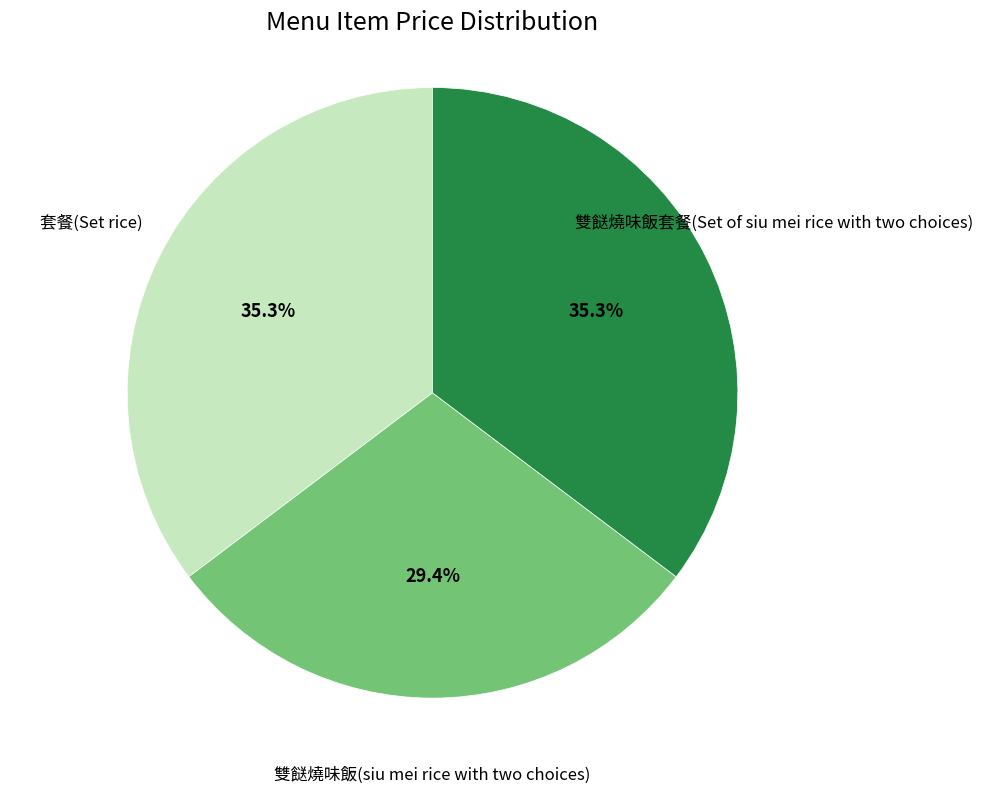

Which slice is the smallest?

雙餸燒味飯(siu mei rice with two choices)